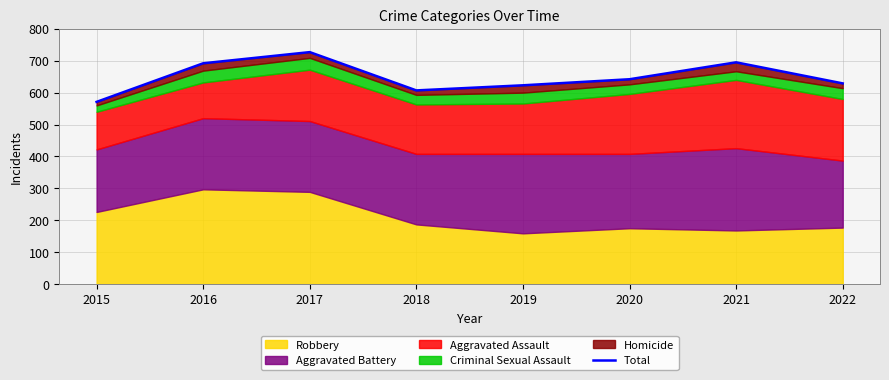

How many data points are less than 642?

4